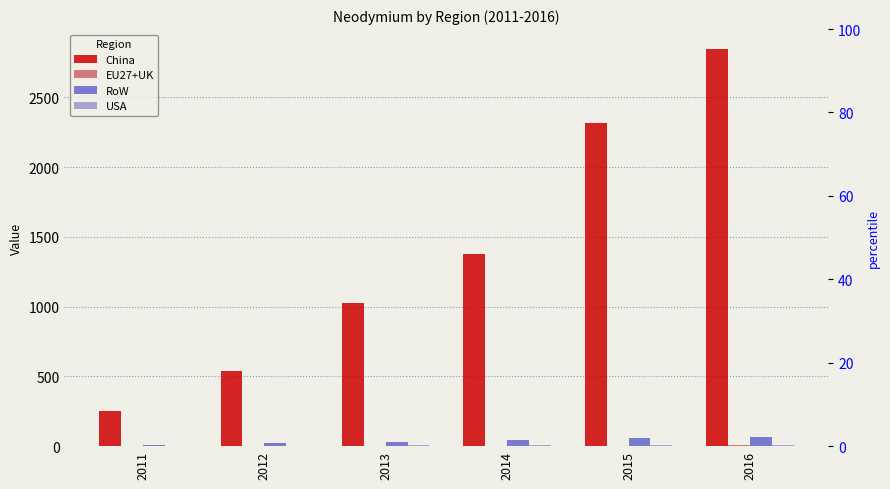

Does the chart contain stacked bars?

No